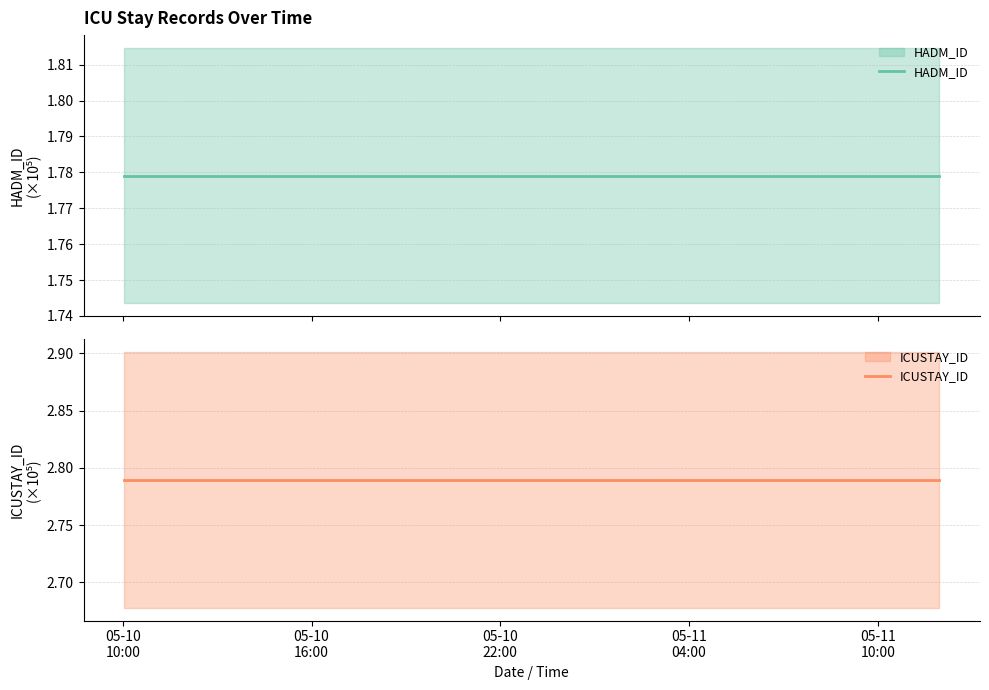

How many data points does each series have?

6